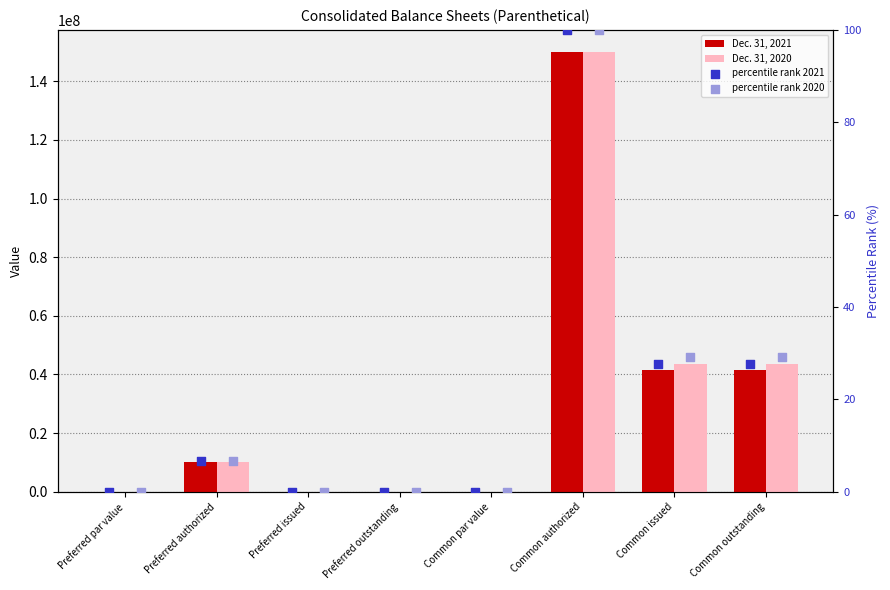

At how many categories does at least one series exceed 54688665?

1